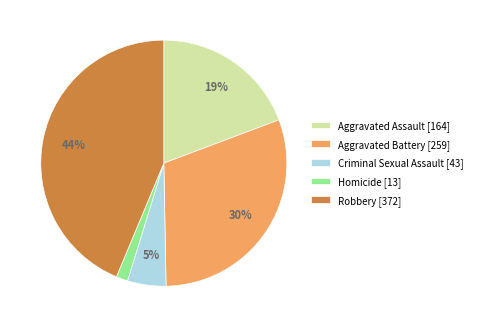

Do Aggravated Battery and Criminal Sexual Assault together represent more than half of the pie?

No